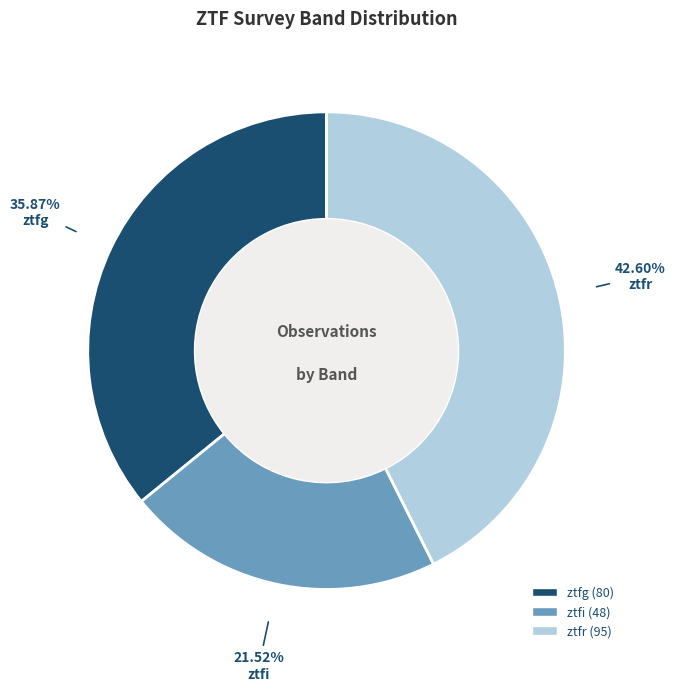

To the nearest percent, what is the combined percentage of ztfr and ztfi?

64%